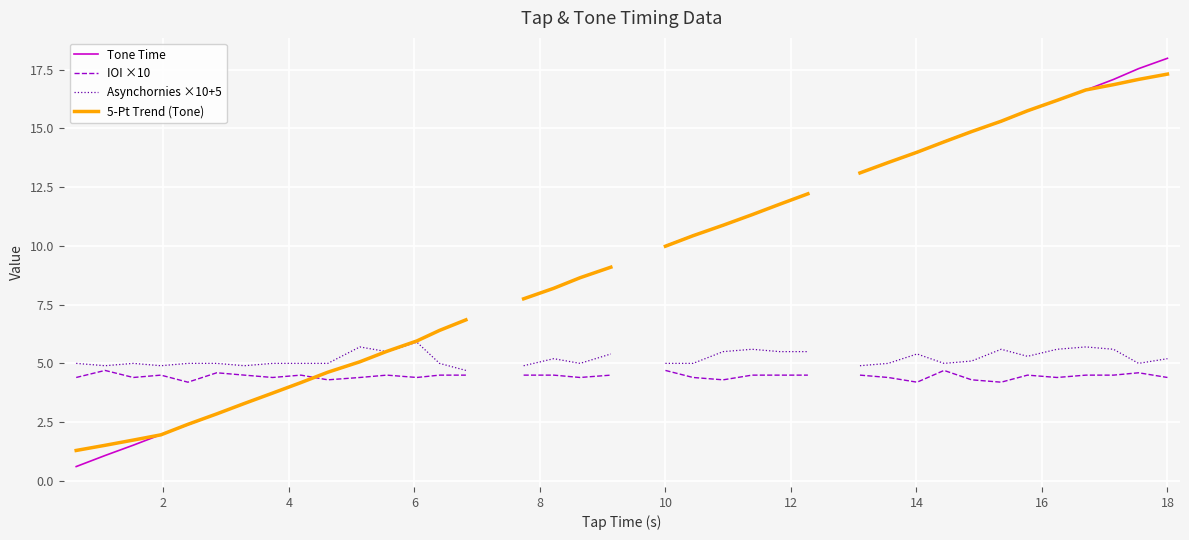

How many times do Tone Time and IOI ×10 cross each other?

1